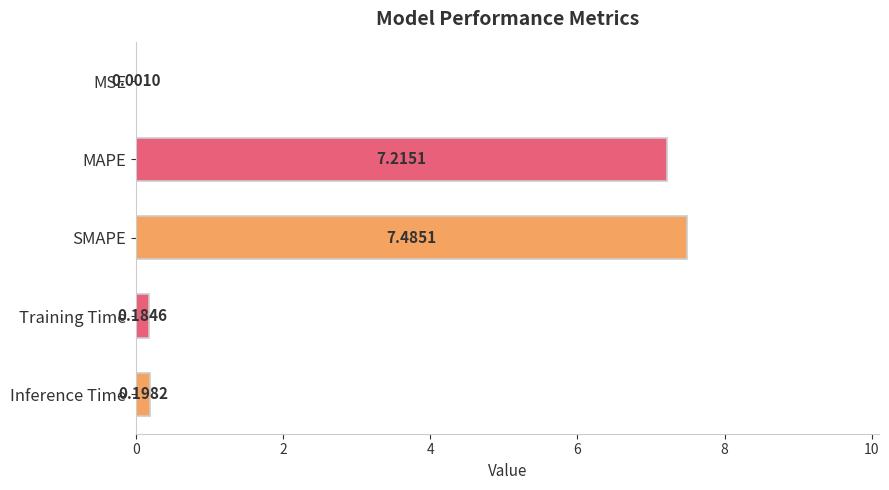

What is the sum of all values?

15.1